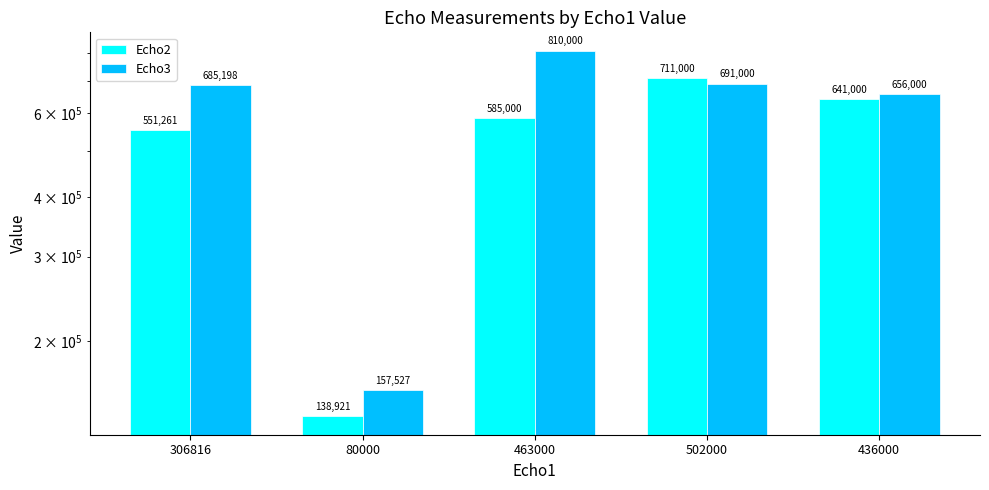

Is it true that Echo3 equals 246441 at 463000?

False